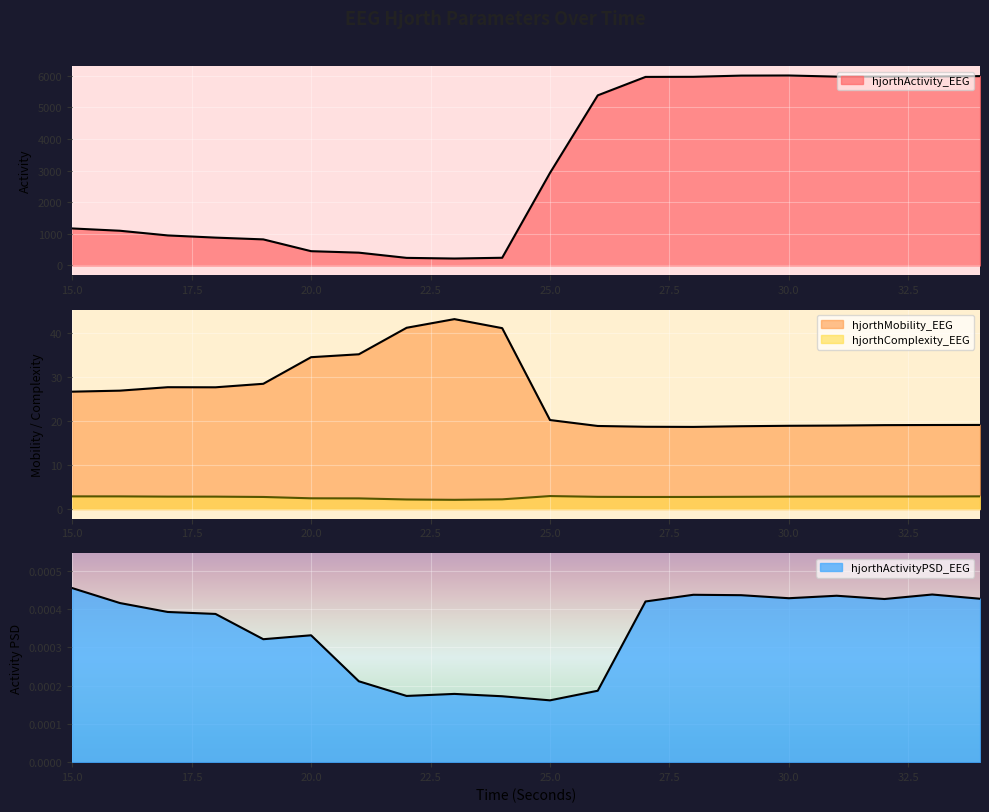

What are all the series names shown in the legend?

hjorthActivity_EEG, hjorthMobility_EEG, hjorthComplexity_EEG, hjorthActivityPSD_EEG